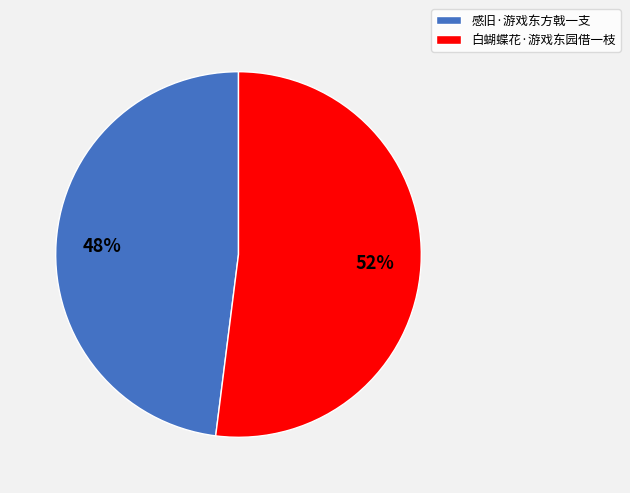

Which category has the smallest portion of the pie?

感旧·游戏东方戟一支